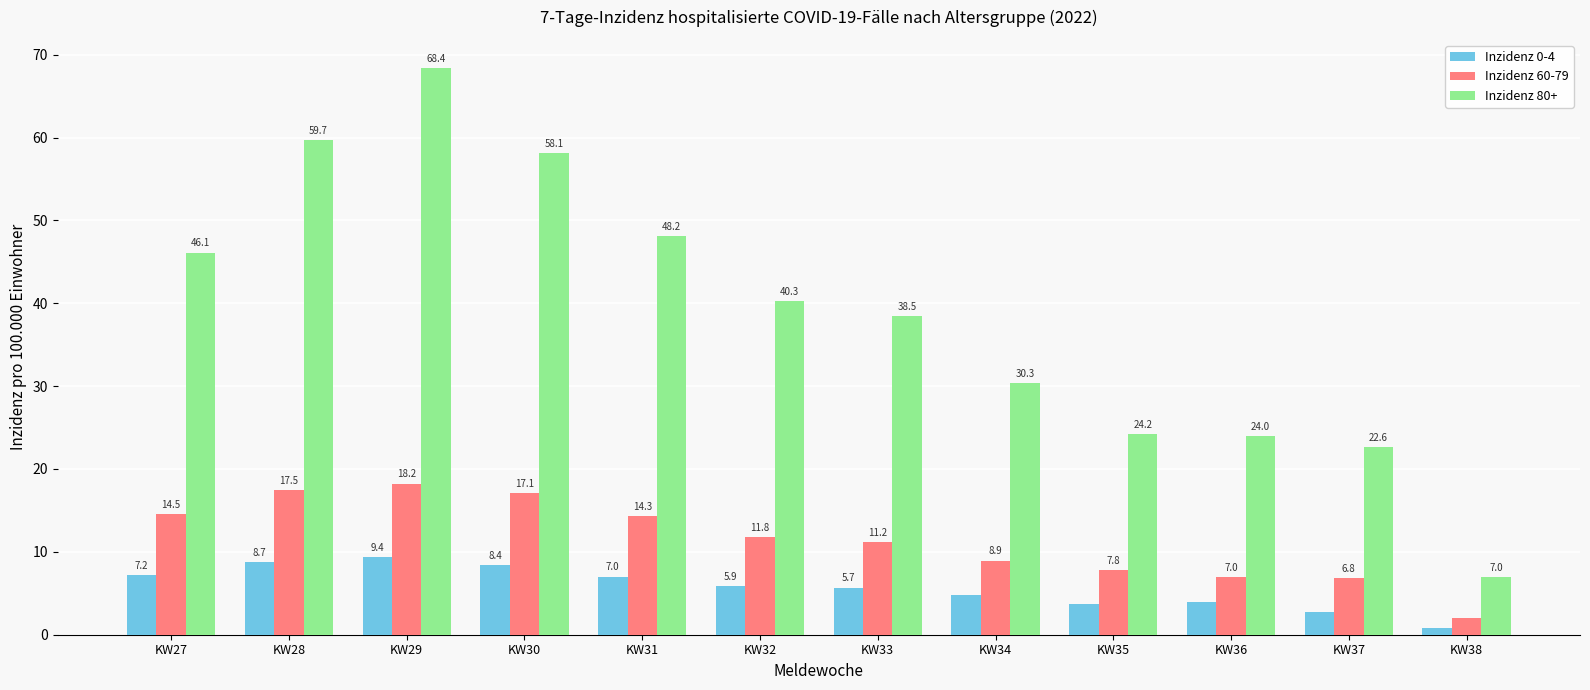

What is the total value across all series at KW29?

96.0